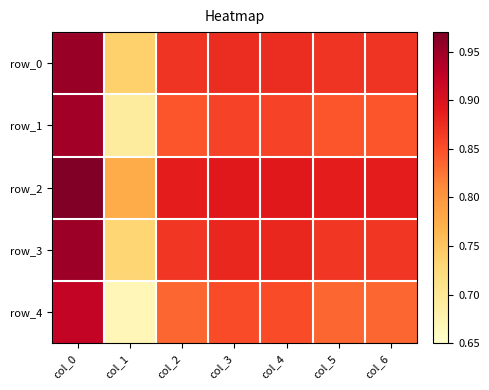

What is the difference between the highest and lowest values at col_5?

0.1